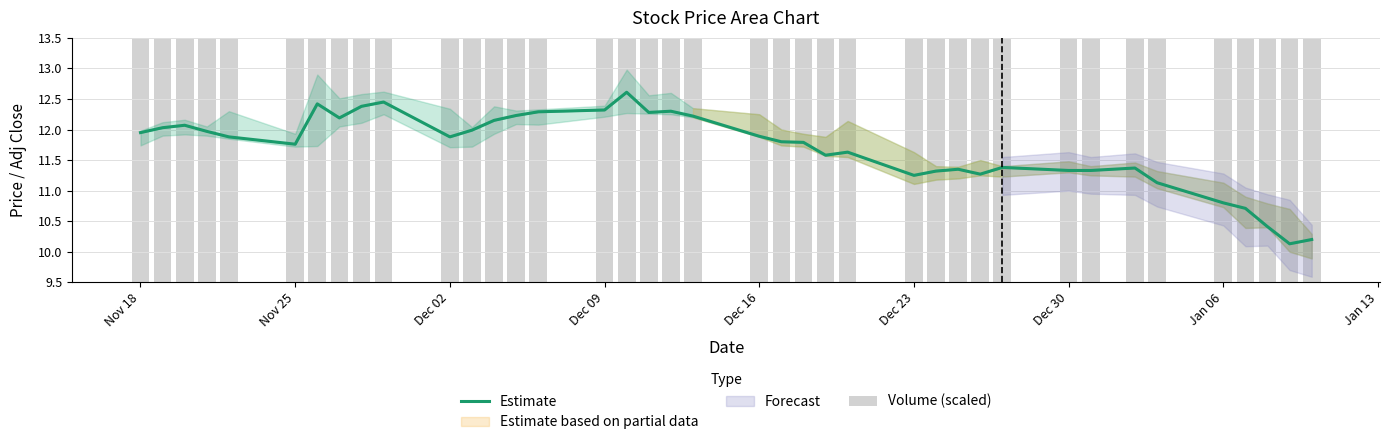

Is the value of Estimate at 11 greater than the value of Volume (scaled) at 23?

Yes